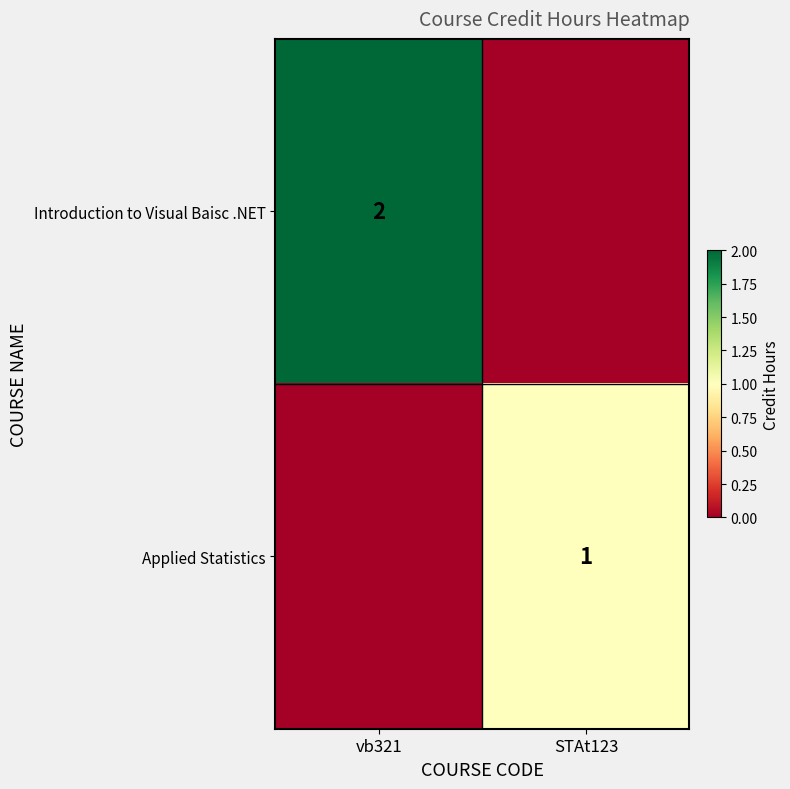

The value of Introduction to Visual Baisc .NET at vb321 is 4. True or false?

False